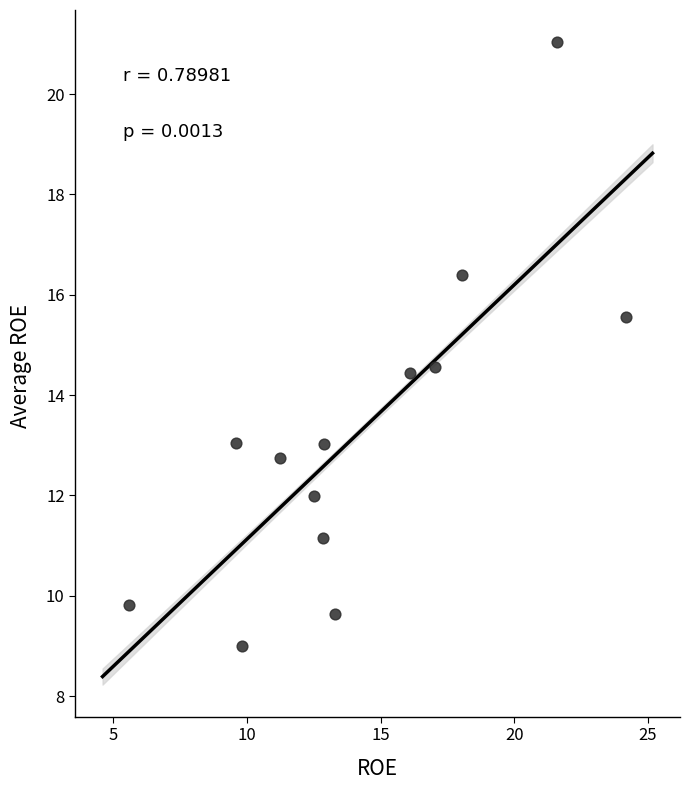

What is the range of X values (max minus min)?

18.6